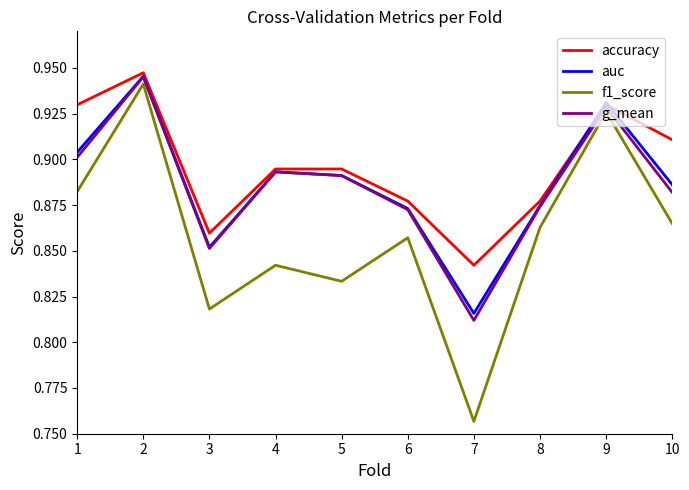

The g_mean series shows 1.3 at 10. True or false?

False